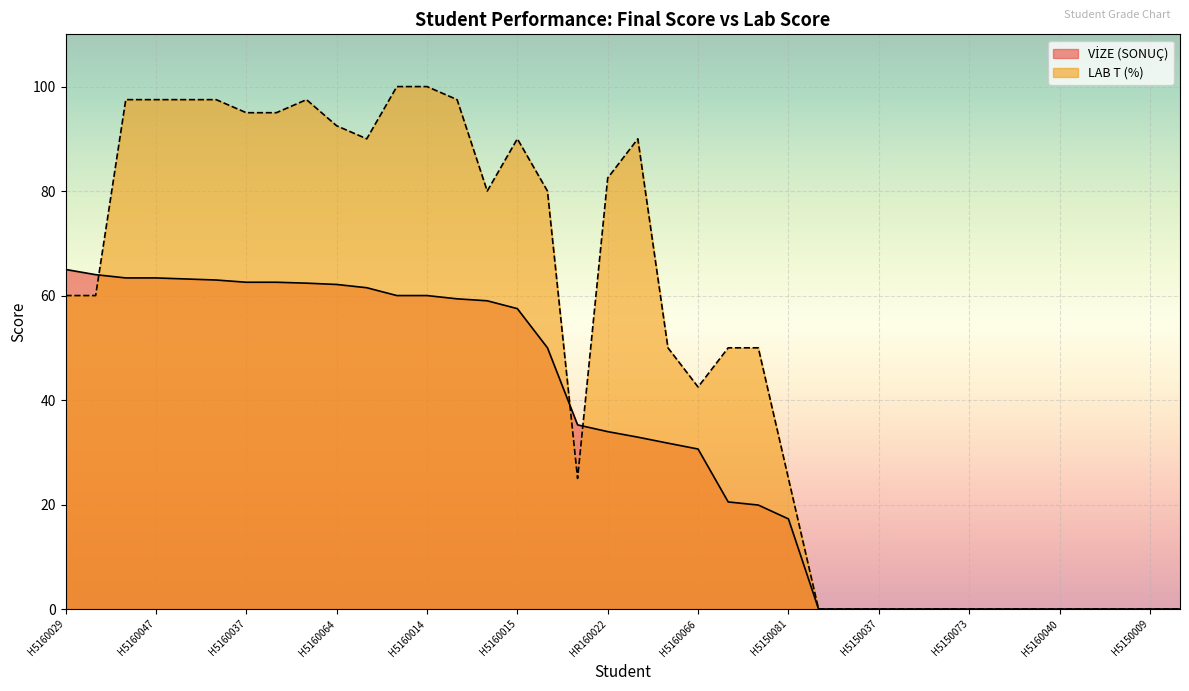

What is the difference between the maximum and minimum values in the LAB T (%) series?

100.0